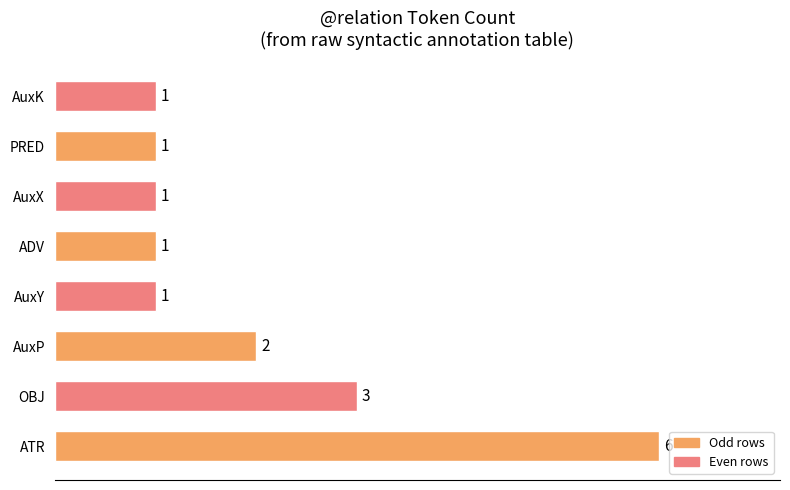

The chart shows a value of 8 at ATR. True or false?

False